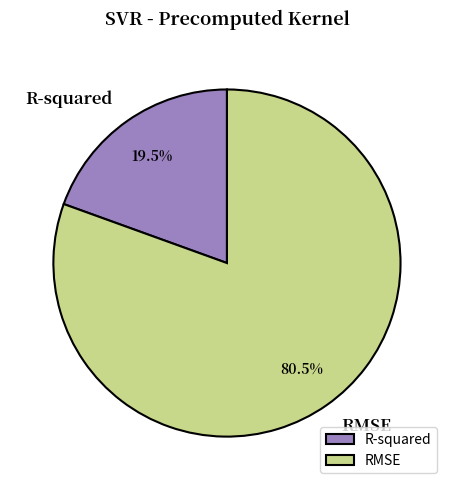

Which slice is the smallest?

R-squared